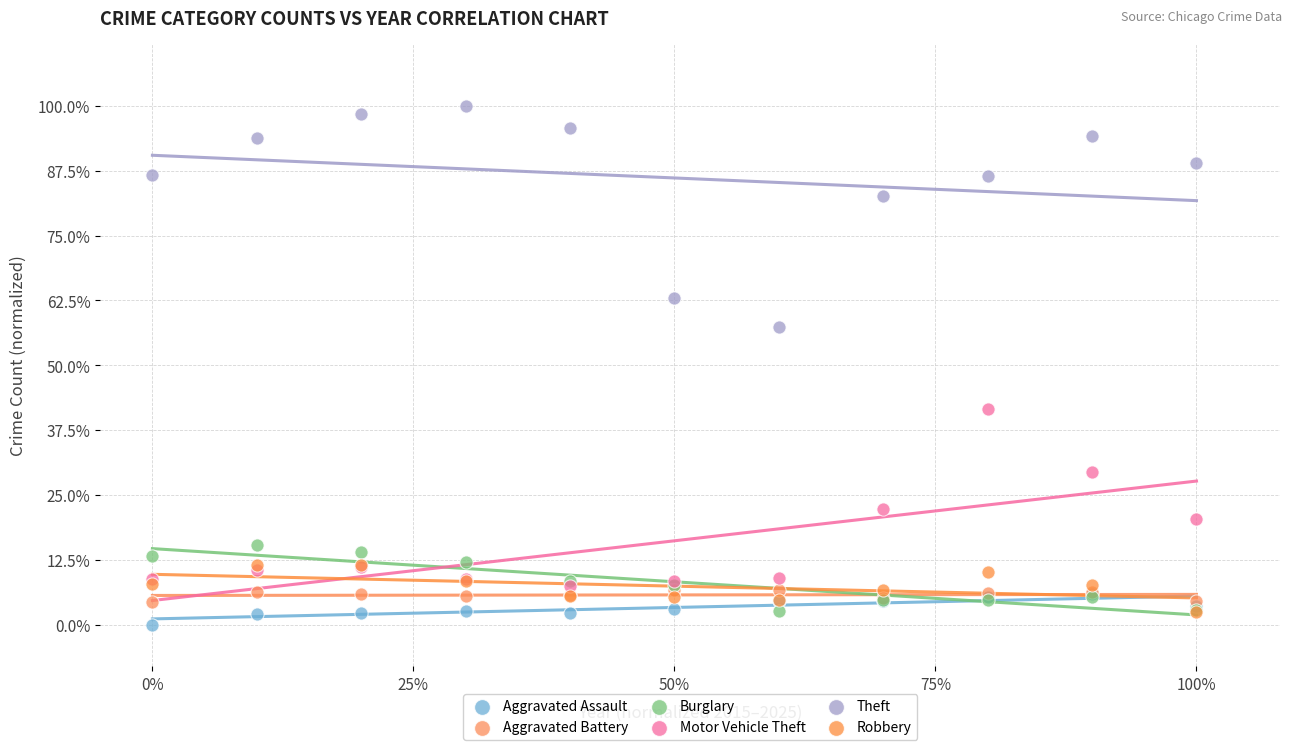

What are all the series names shown in the legend?

Aggravated Assault, Aggravated Battery, Burglary, Motor Vehicle Theft, Theft, Robbery